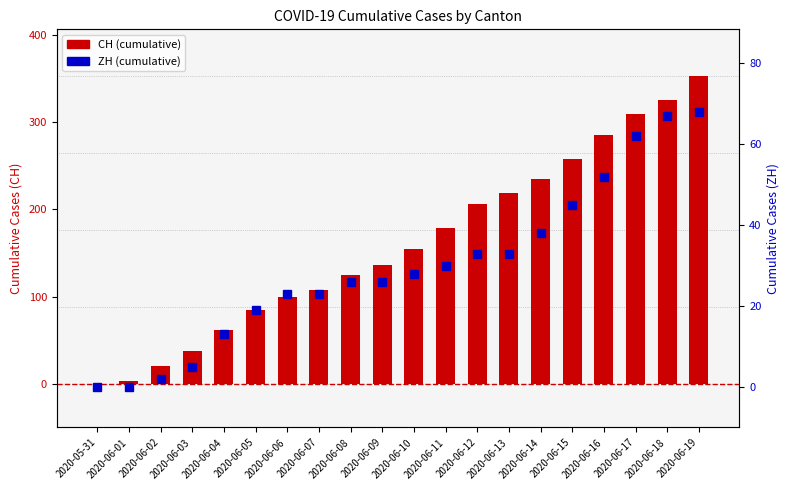

How many values in ZH (cumulative) are above zero?

18